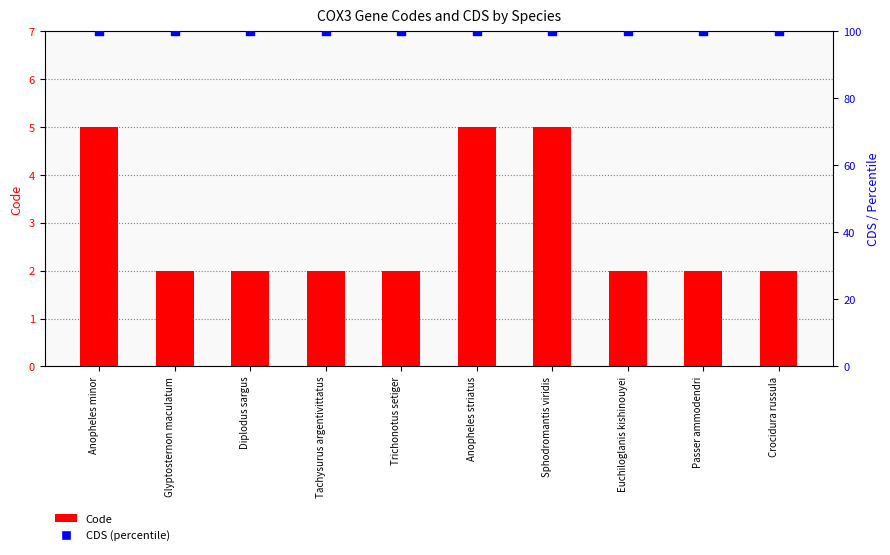

At how many categories does at least one series exceed 25?

10